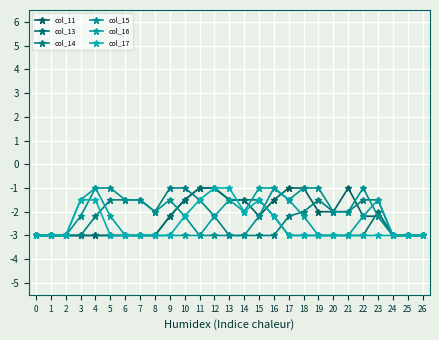

How many interior local peaks does the col_14 series have?

1